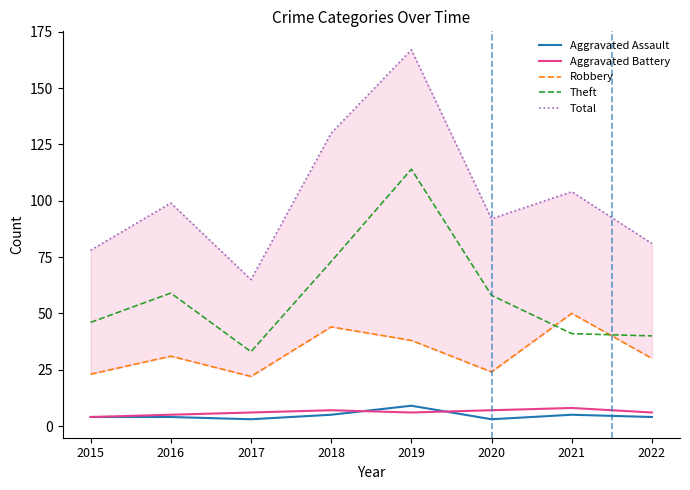

Which label corresponds to the largest value in the chart?

2019